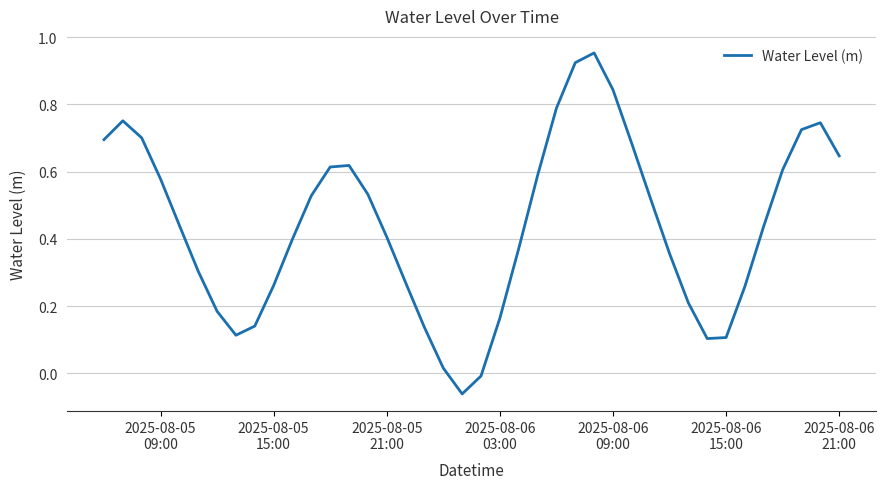

Reading left to right, what are all the values shown in this chart?

0.7	0.8	0.7	0.6	0.4	0.3	0.2	0.1	0.1	0.3	0.4	0.5	0.6	0.6	0.5	0.4	0.3	0.1	0.0	-0.1	-0.0	0.2	0.4	0.6	0.8	0.9	1.0	0.8	0.7	0.5	0.4	0.2	0.1	0.1	0.3	0.4	0.6	0.7	0.7	0.6